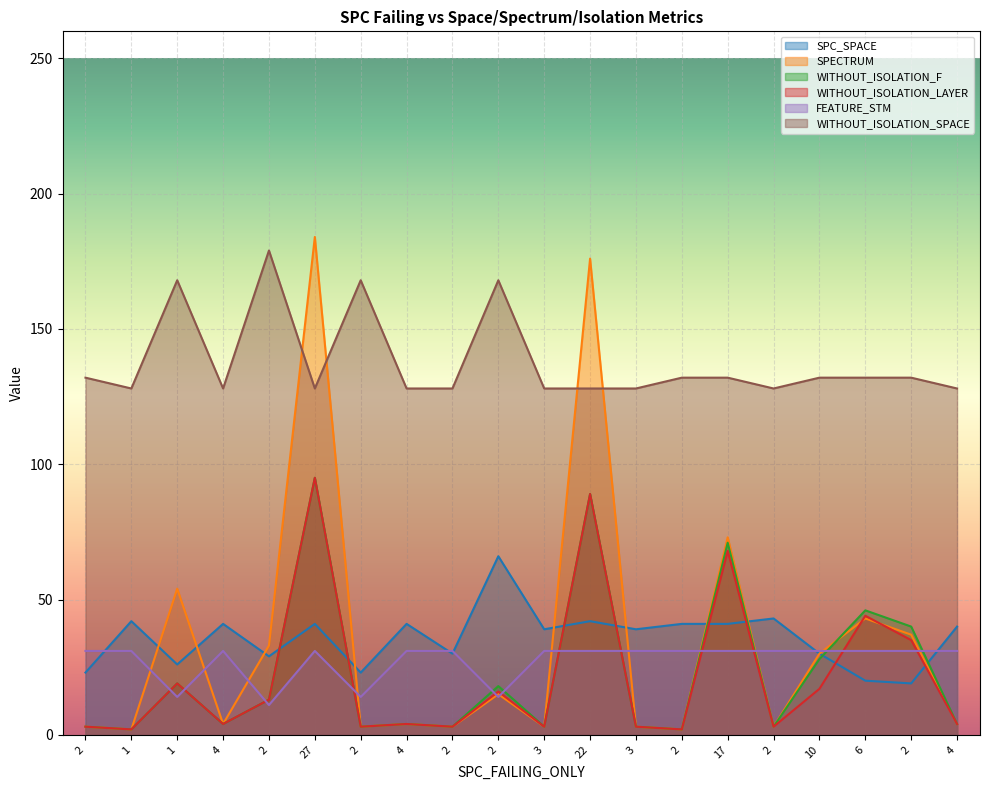

How many interior local peaks does the FEATURE_STM series have?

2